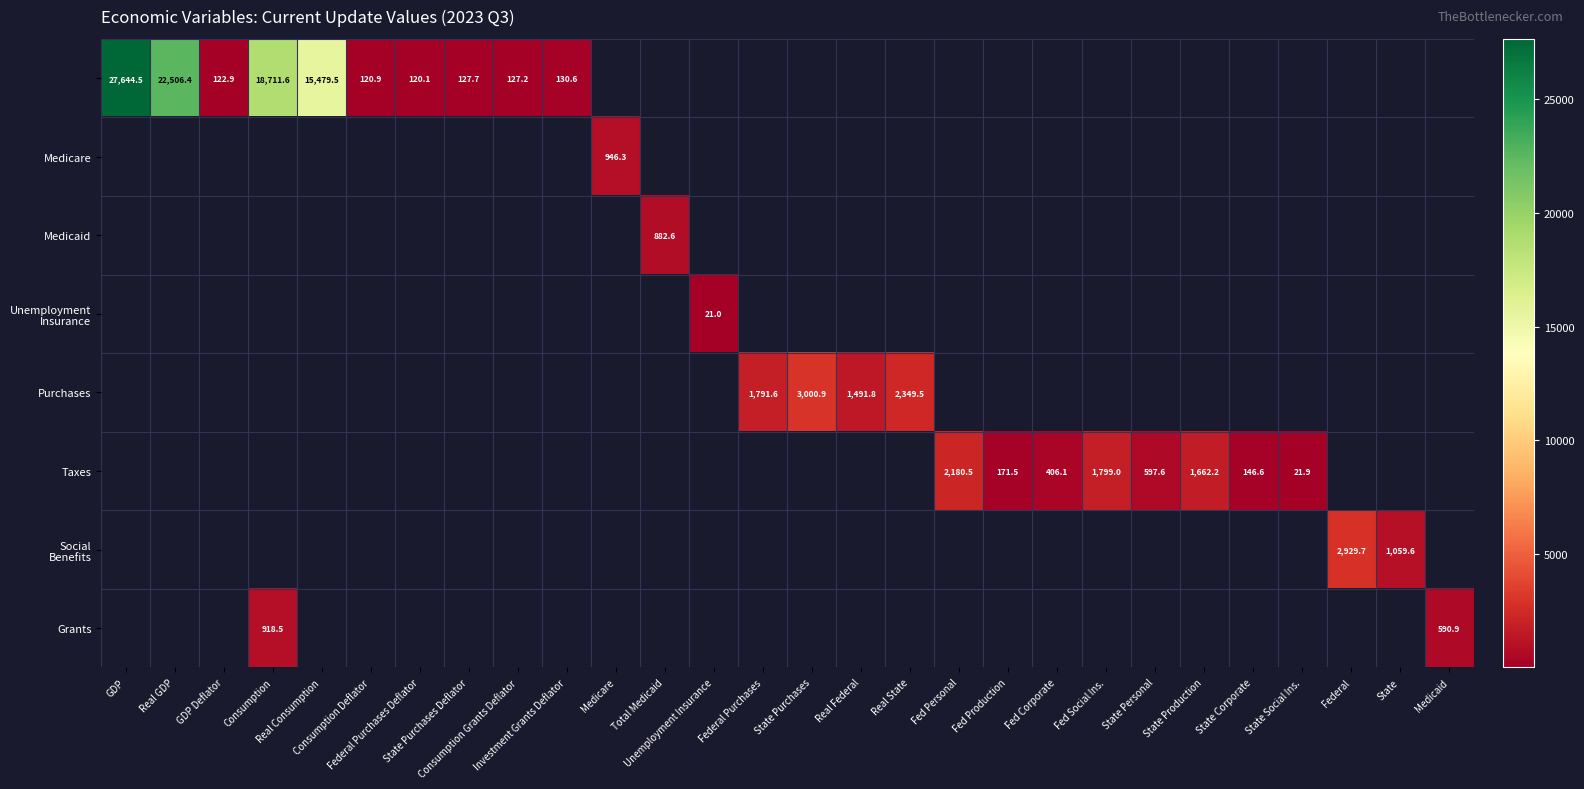

Count the number of data series in this chart.

8